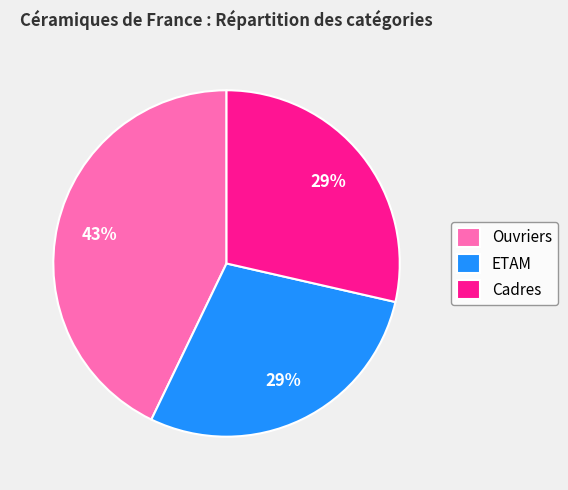

Is ETAM the majority of the pie?

No